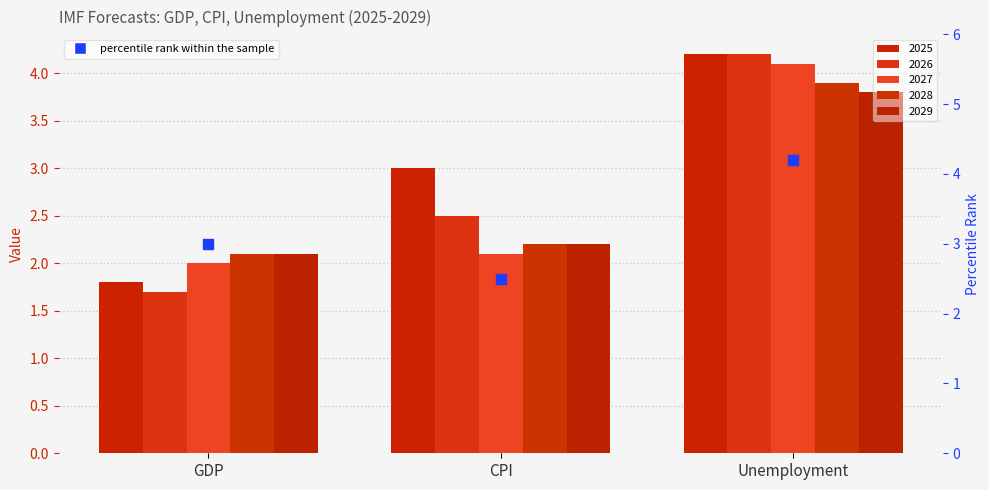

What is the change in value from GDP to CPI?

-0.5